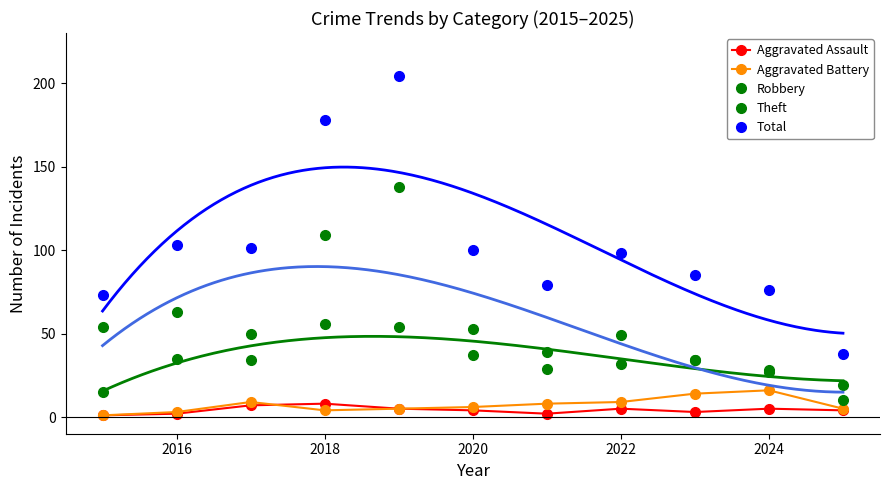

True or false: Aggravated Battery and Robbery cross at least once.

False